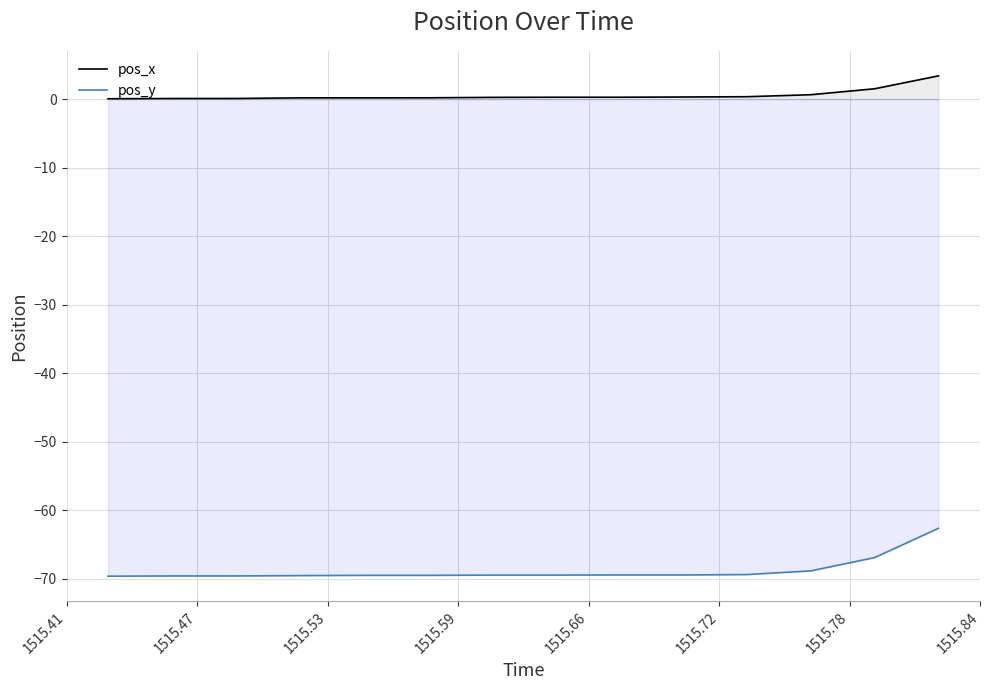

True or false: pos_x and pos_y intersect in this chart.

False